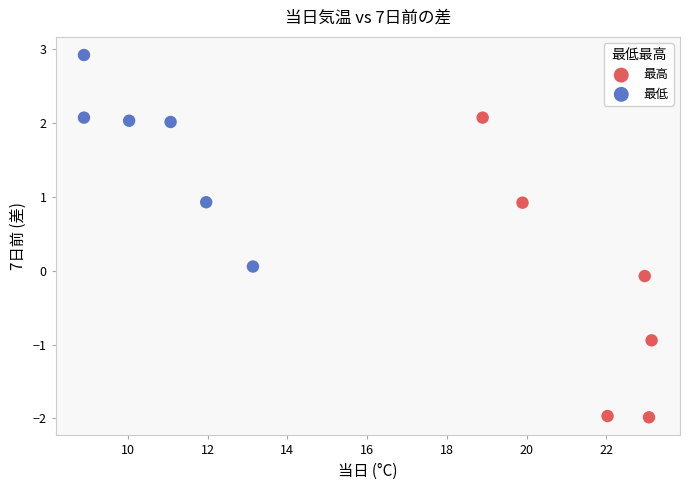

Which series has the widest spread of Y values?

最高